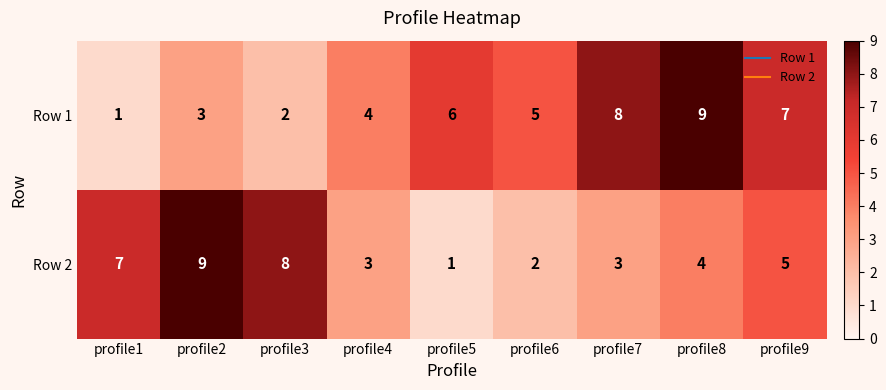

What is the highest value of the Row 1 series?

9